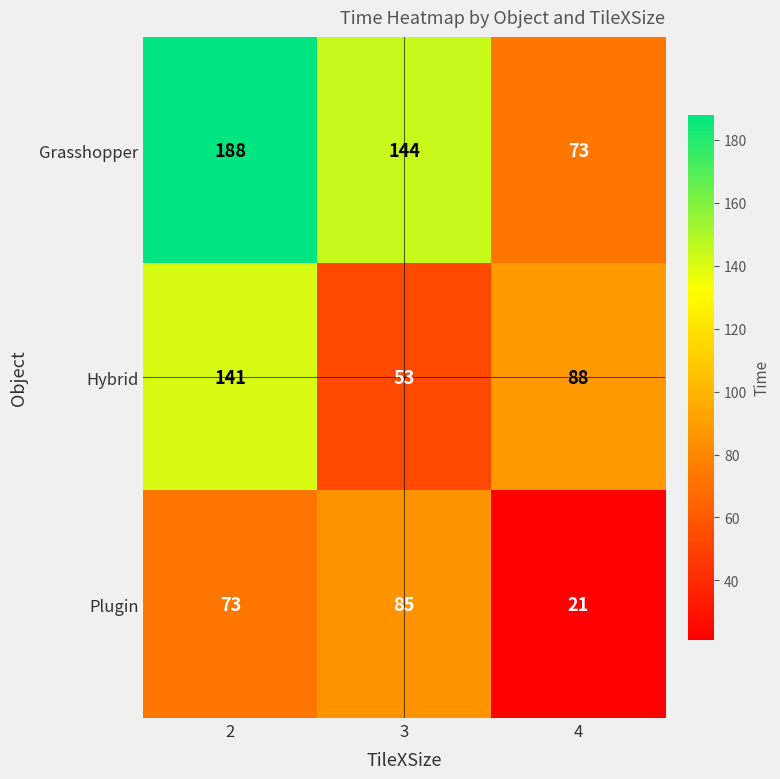

Is it true that Hybrid equals 73 at 2?

False